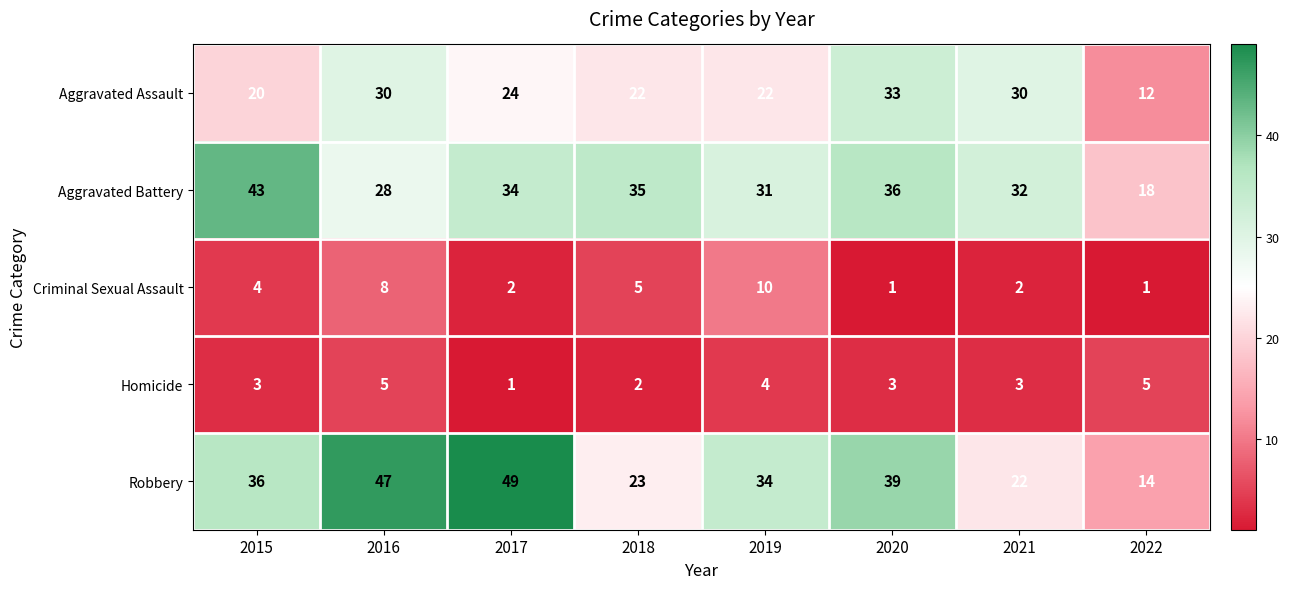

Which series has the largest total across all categories?

Robbery